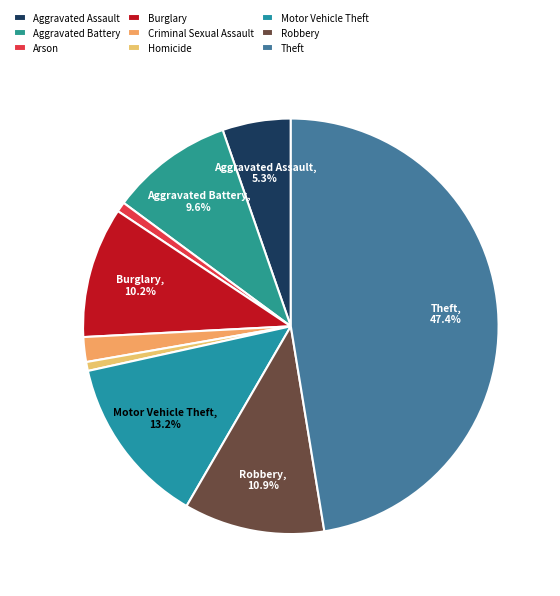

How many segments does this pie chart have?

9